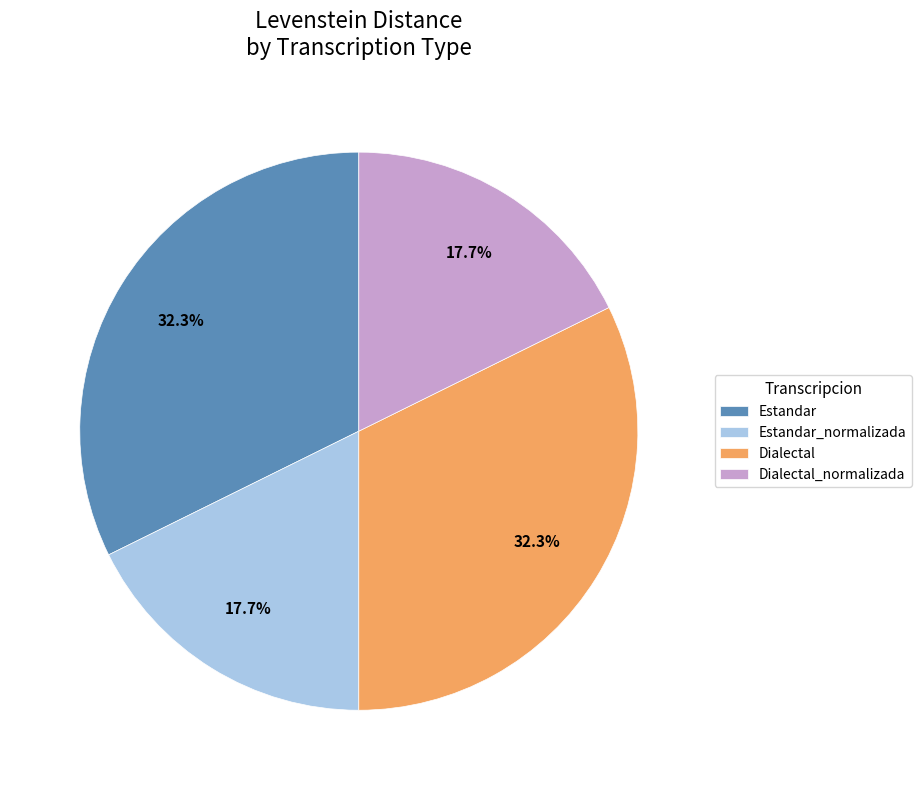

Is Estandar the majority of the pie?

No